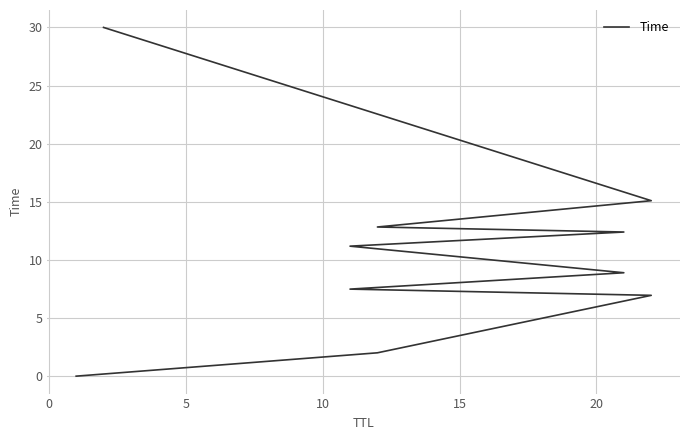

What is the sum of all values?

106.9